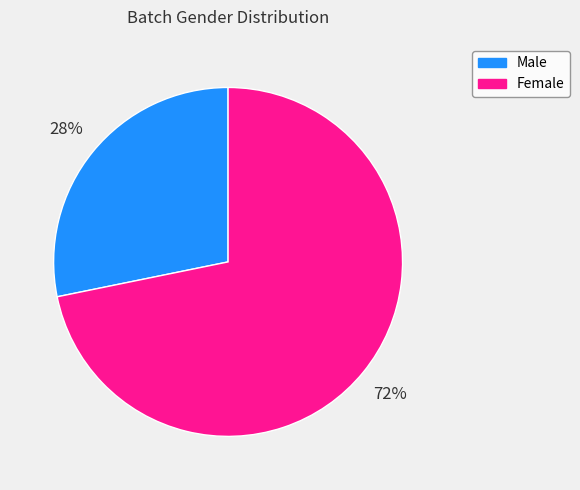

What is the majority slice?

Female